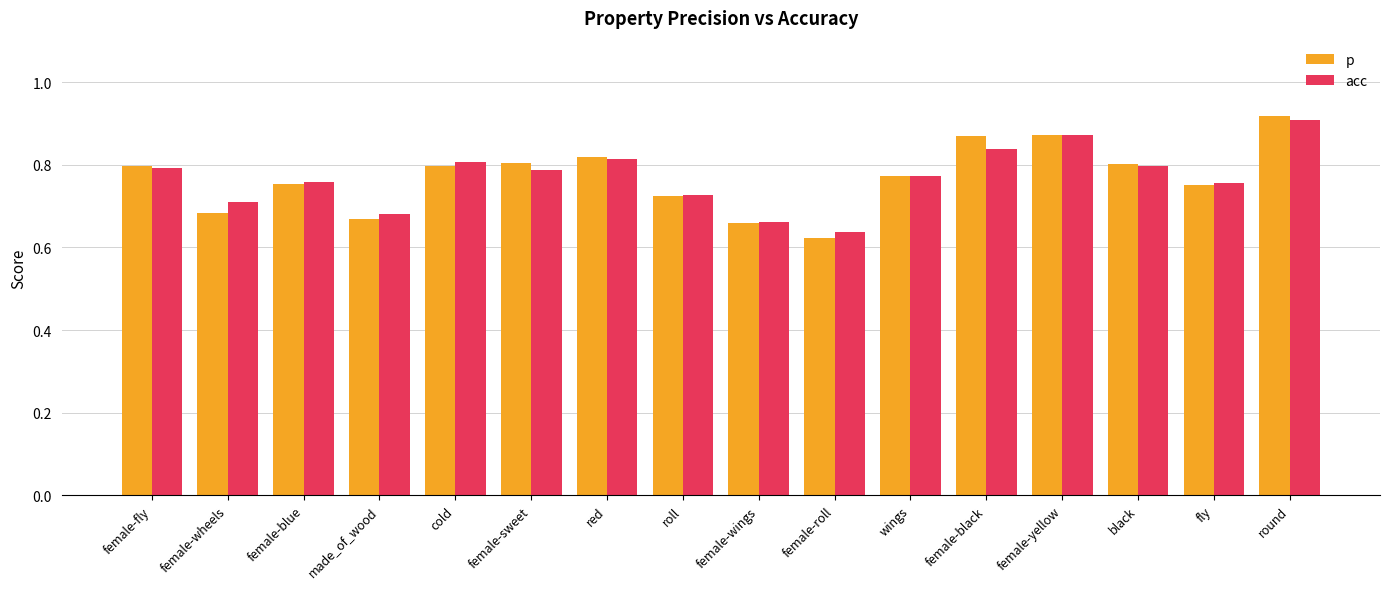

At which category does the chart reach its minimum across all series?

female-roll